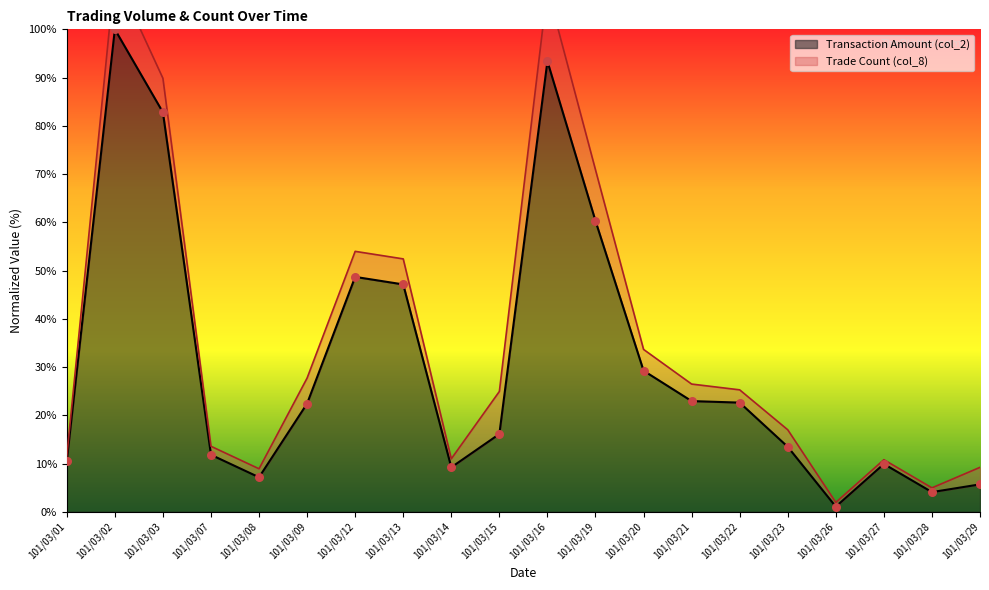

What is the ratio of the value at 101/03/20 to the value at 101/03/16?

0.3